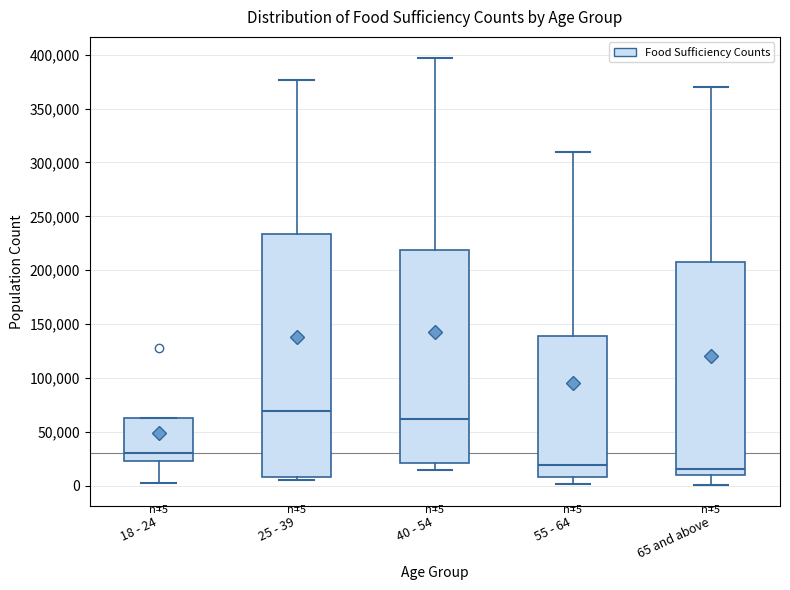

Comparing the boxes themselves (not the whiskers), which one is the tallest?

25 - 39